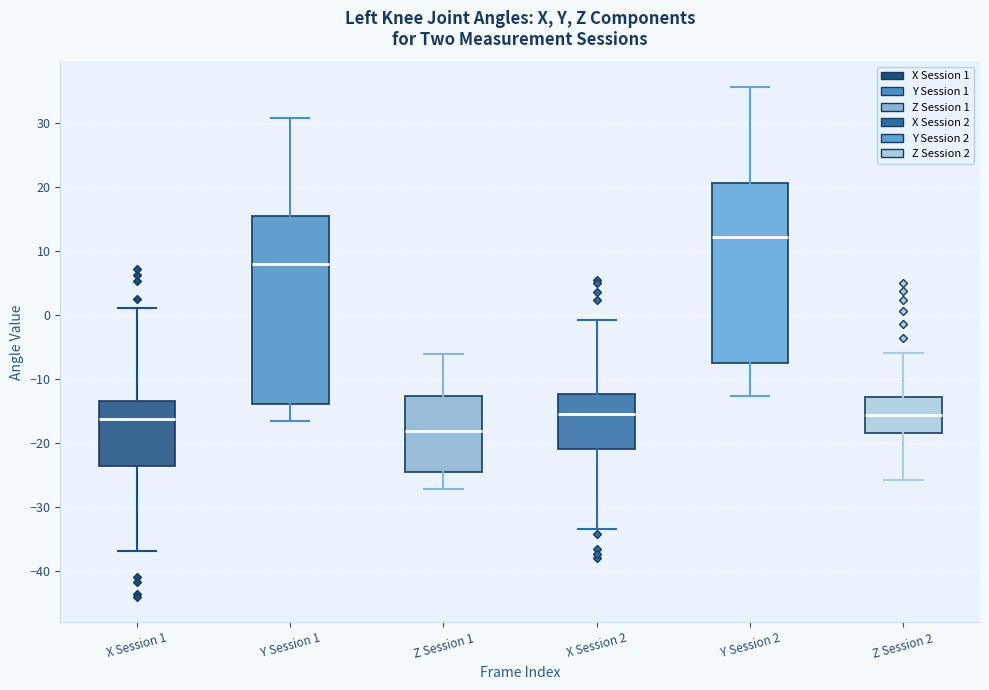

Reading left to right, read every box against the y-axis: the position of its median line, the range the box covers, and the ends of its whiskers. The values are not printed on the chart, so give them approximately, as read against the axis.

X Session 1: median -16, box -24 to -13, whiskers -37 to 1
Y Session 1: median 8, box -14 to 15, whiskers -17 to 31
Z Session 1: median -18, box -24 to -13, whiskers -27 to -6
X Session 2: median -16, box -21 to -12, whiskers -33 to -1
Y Session 2: median 12, box -7 to 21, whiskers -13 to 36
Z Session 2: median -16, box -18 to -13, whiskers -26 to -6